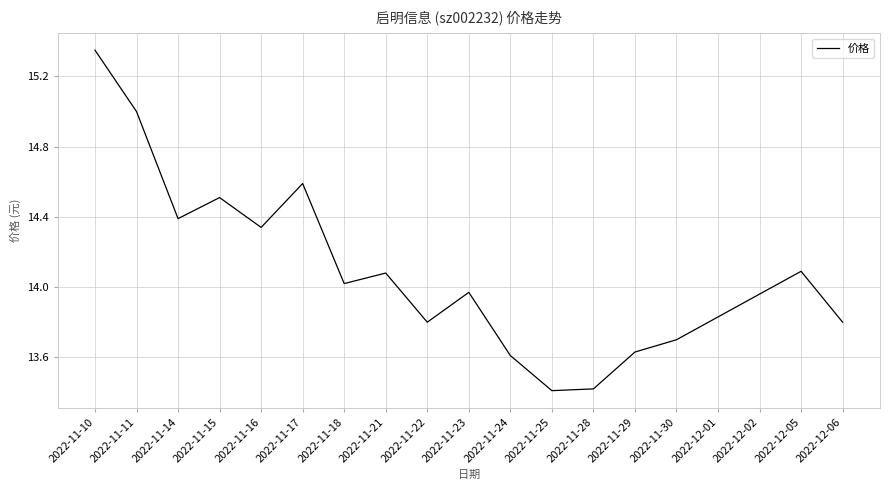

True or false: the data shows 24.4 at 2022-11-18.

False